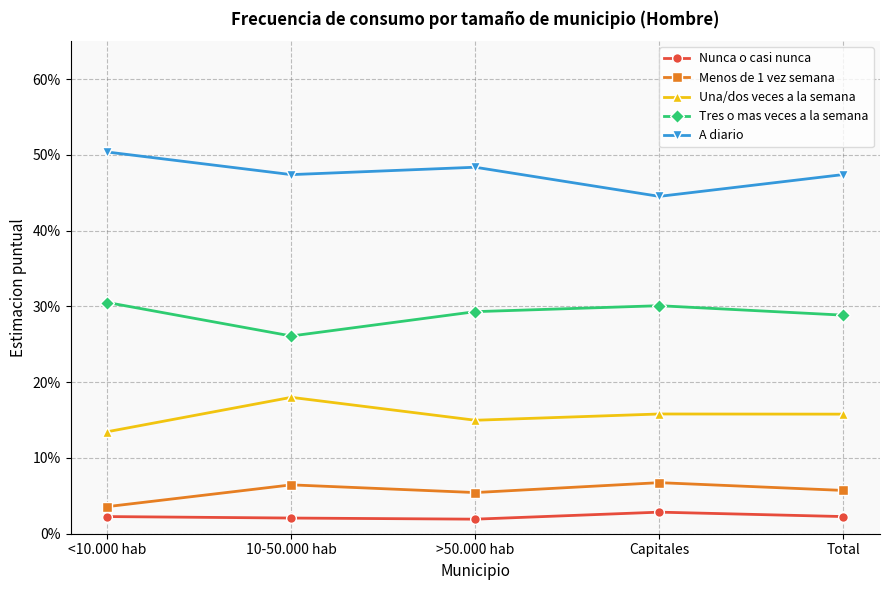

At how many categories does at least one series exceed 0?

5